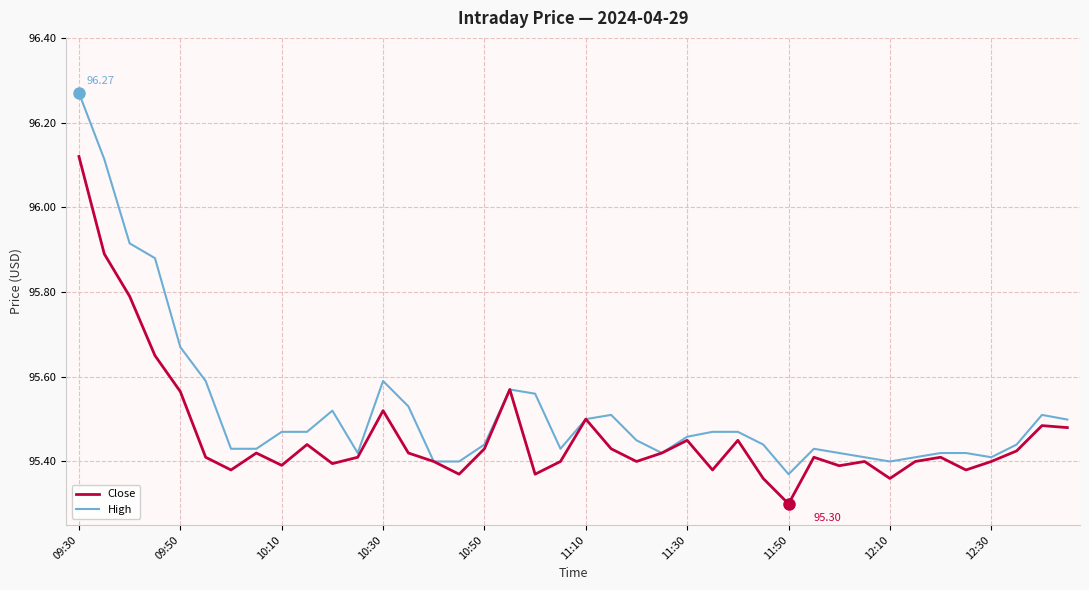

True or false: Close has more than 2 points higher than both neighbors.

True